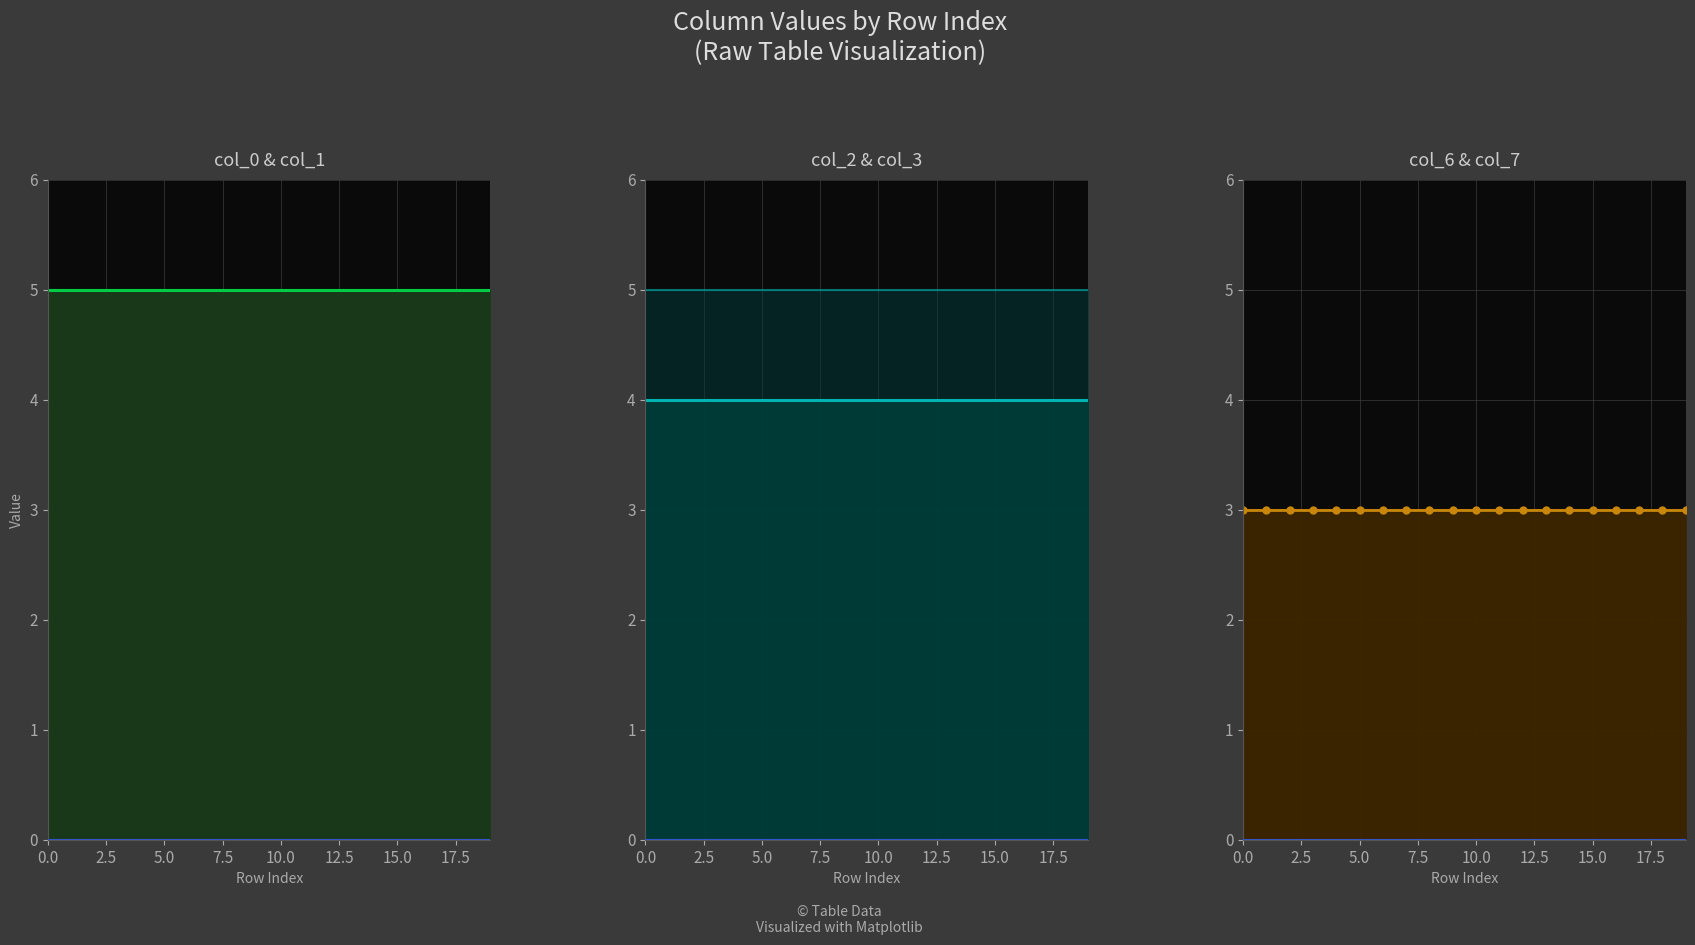

Reading left to right, list all the values displayed in this chart.

col_0 line: 5	5	5	5	5	5	5	5	5	5	5	5	5	5	5	5	5	5	5	5
col_1 line: 5	5	5	5	5	5	5	5	5	5	5	5	5	5	5	5	5	5	5	5
col_2 line: 5	5	5	5	5	5	5	5	5	5	5	5	5	5	5	5	5	5	5	5
col_3 line: 4	4	4	4	4	4	4	4	4	4	4	4	4	4	4	4	4	4	4	4
col_6 line: 3	3	3	3	3	3	3	3	3	3	3	3	3	3	3	3	3	3	3	3
col_7 line: 3	3	3	3	3	3	3	3	3	3	3	3	3	3	3	3	3	3	3	3